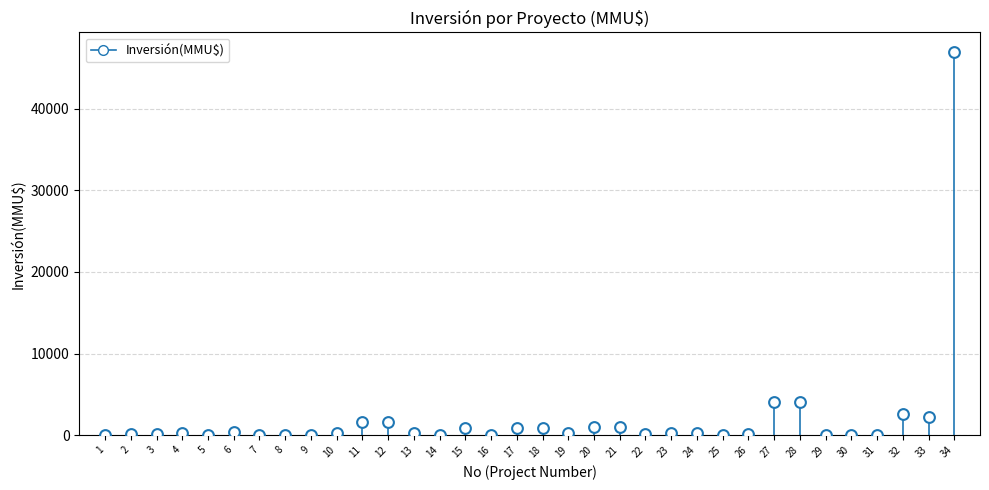

What is the range of Y values (max minus min)?

47000